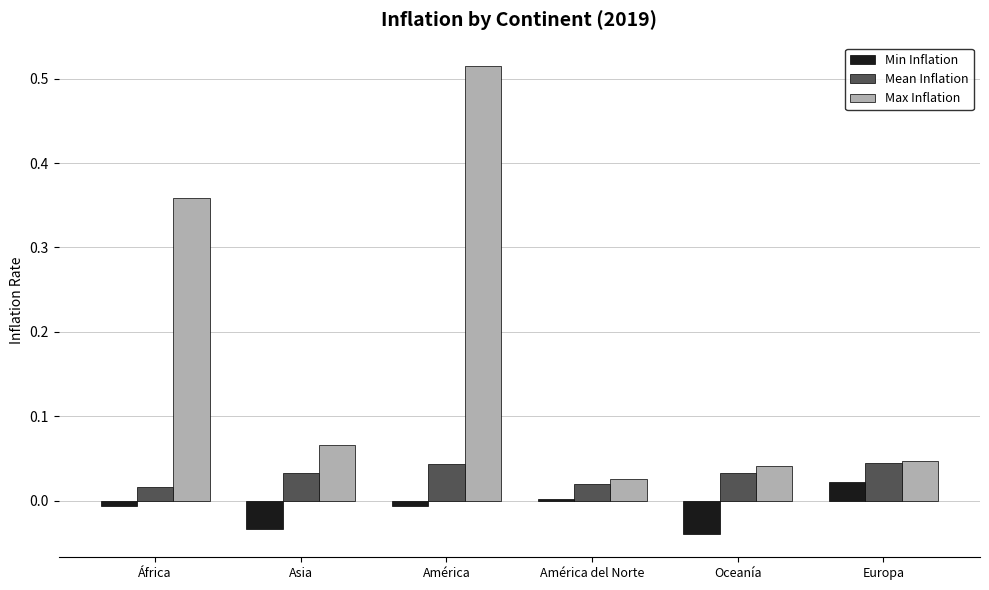

At which label does Min Inflation reach its minimum?

Oceanía